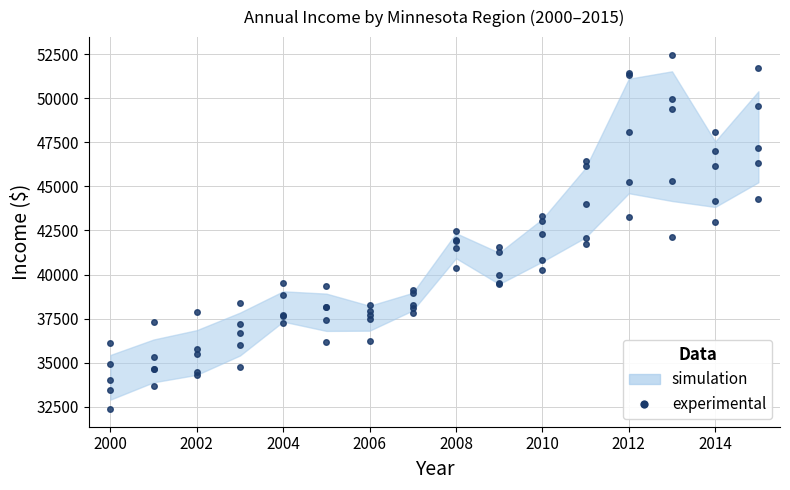

What is the sum of all values?

650355.8